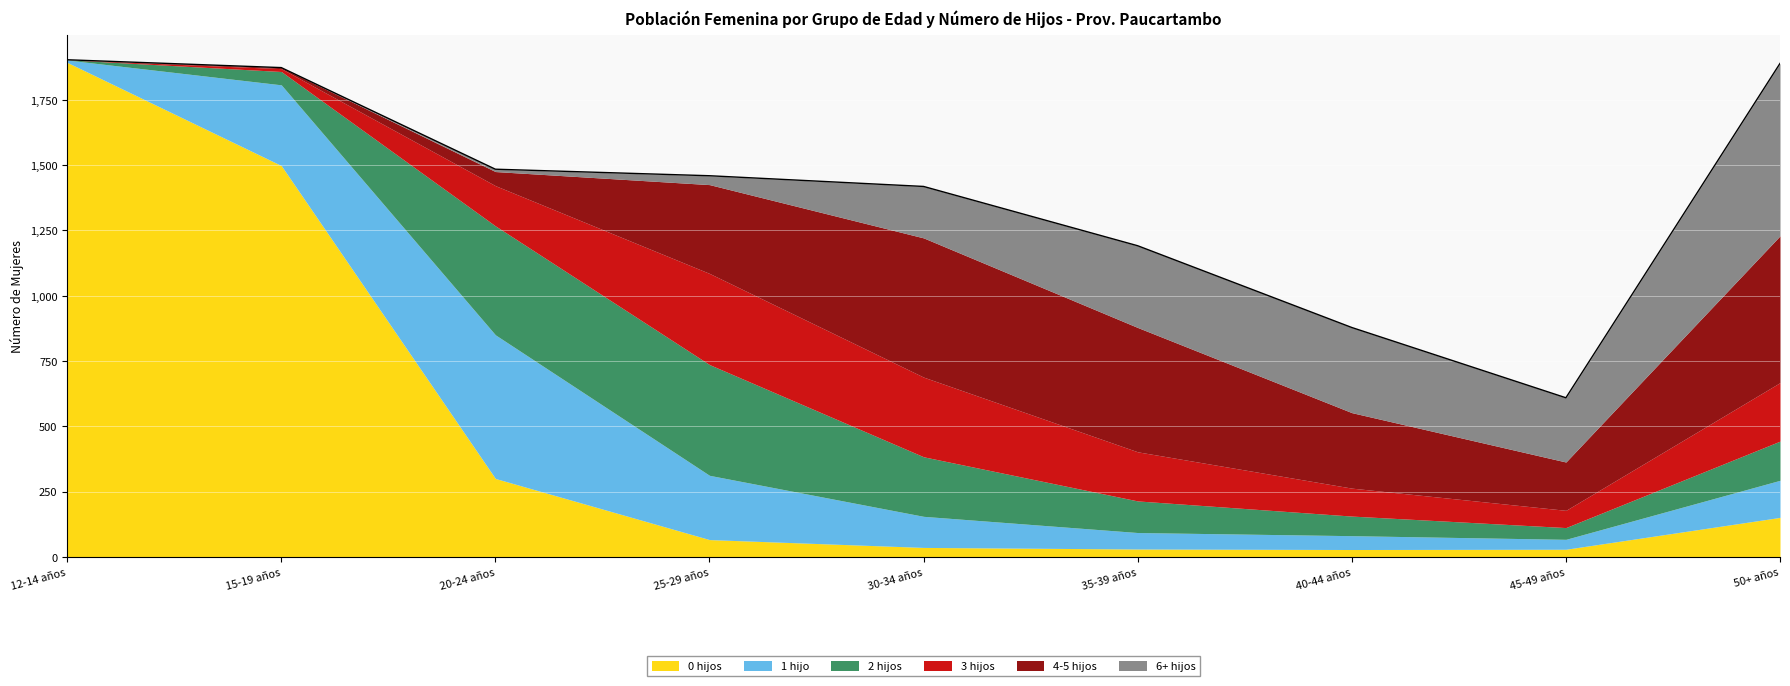

At which label is 4-5 hijos closest to 281?

40-44 años